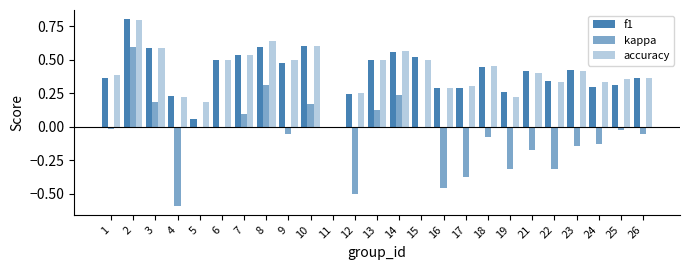

What is the average value of the accuracy series?

0.4